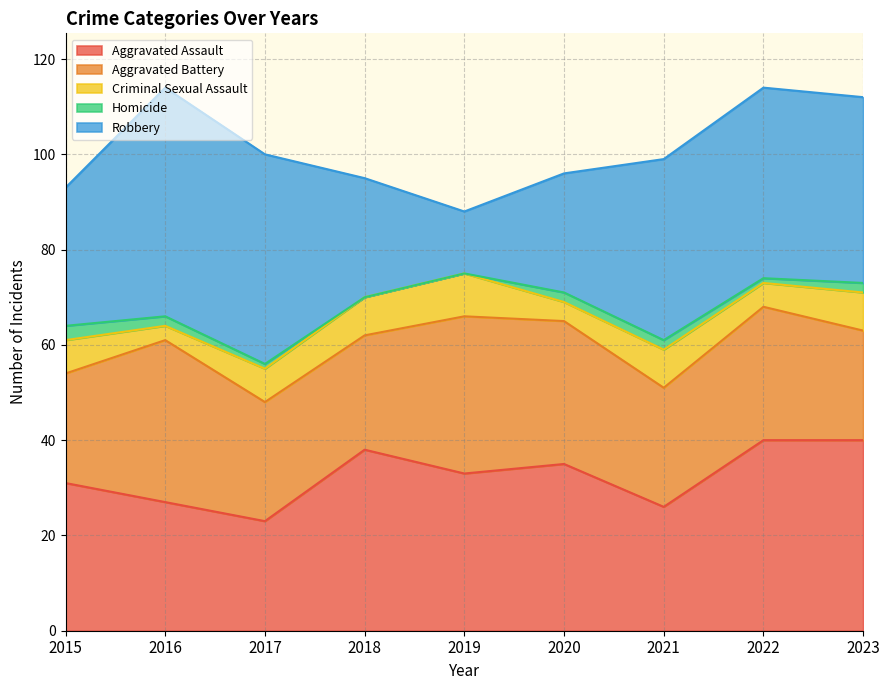

The value of Robbery at 2022 is 61. True or false?

False